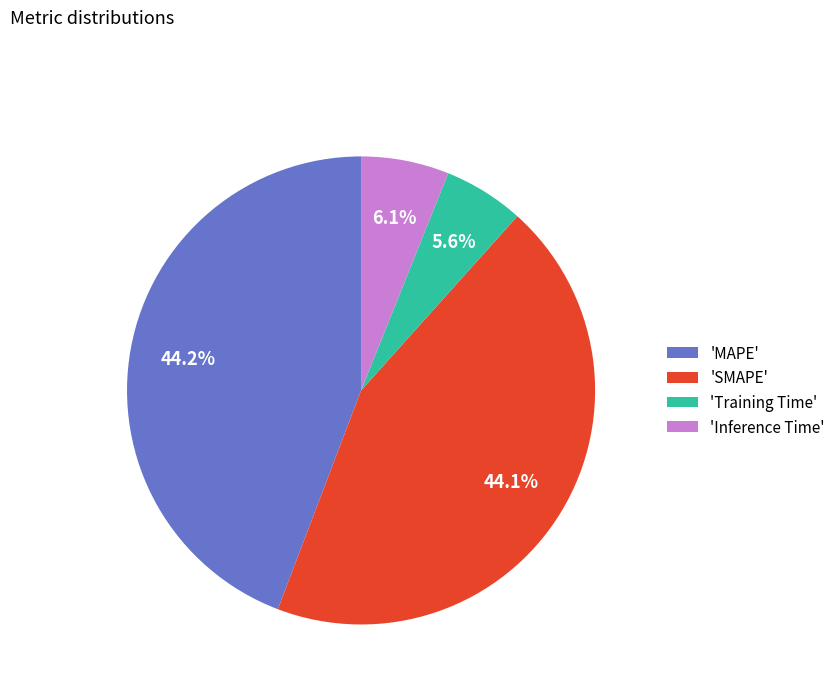

What is the smallest slice in the pie chart?

'Training Time'